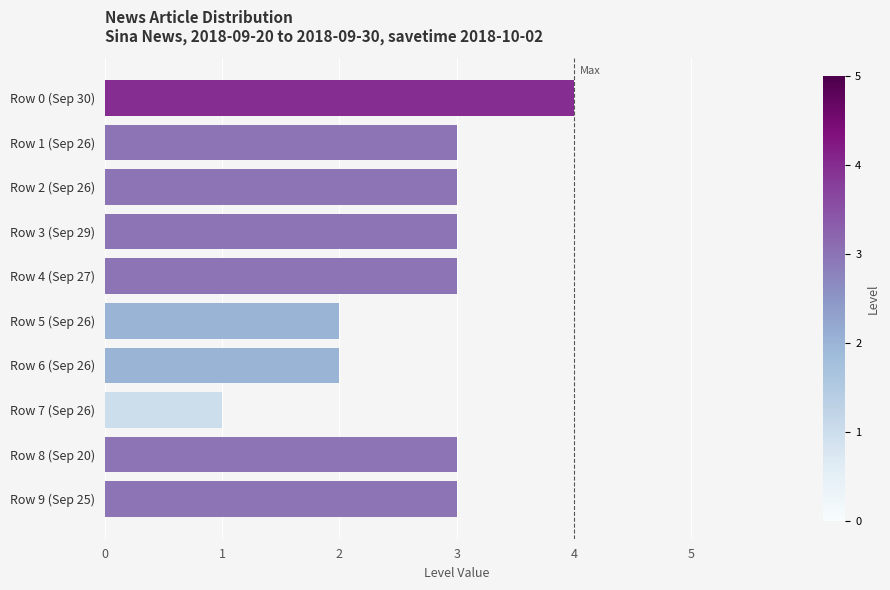

Reading top to bottom, transcribe all the data shown in this chart.

4	3	3	3	3	2	2	1	3	3